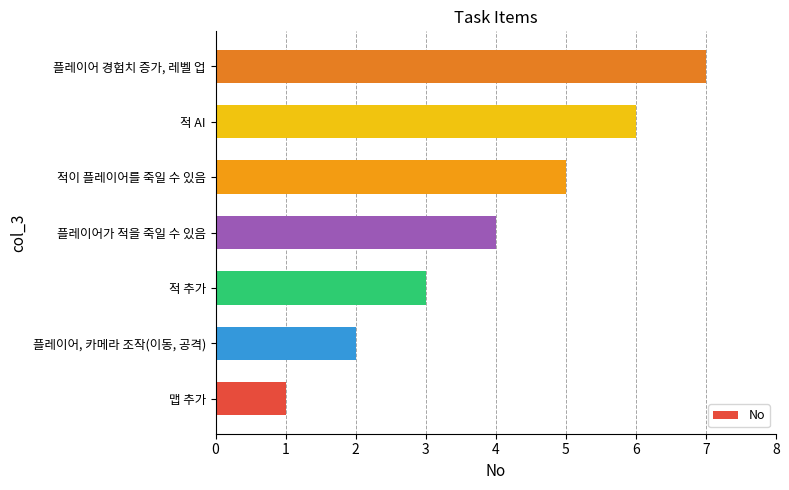

What is the sum of all values?

28